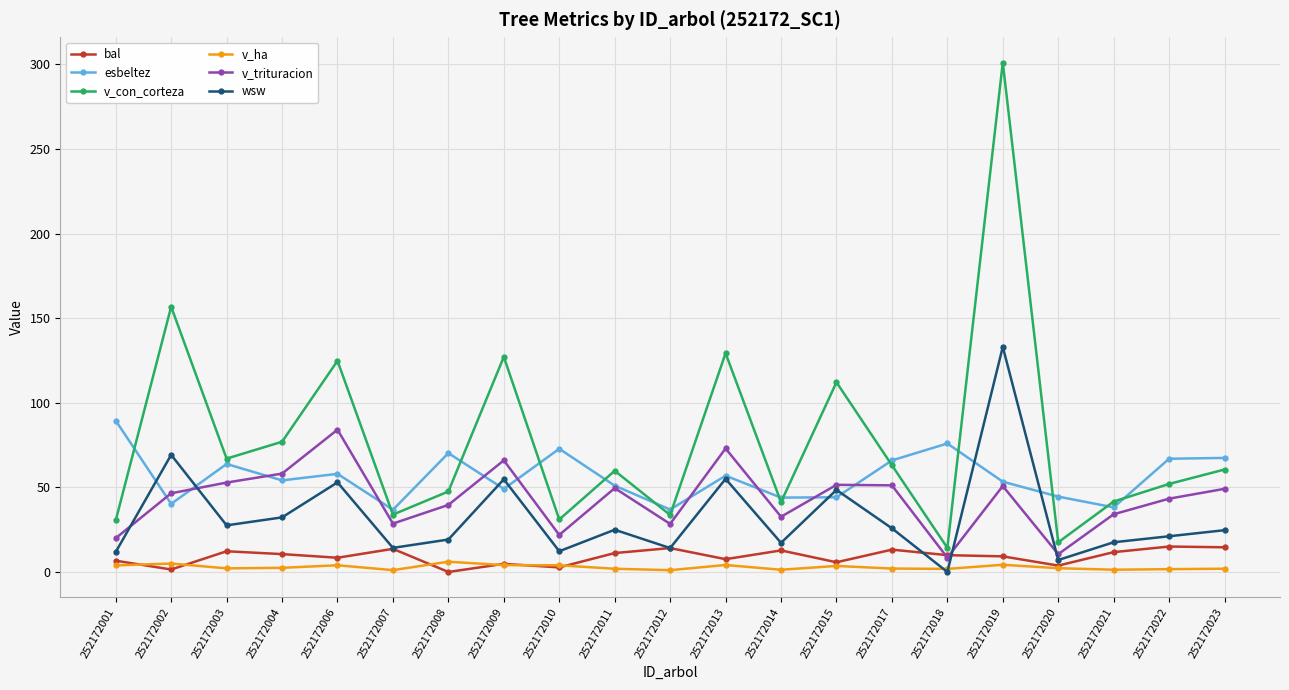

True or false: v_con_corteza has a value of 81.2 at 252172022.

False